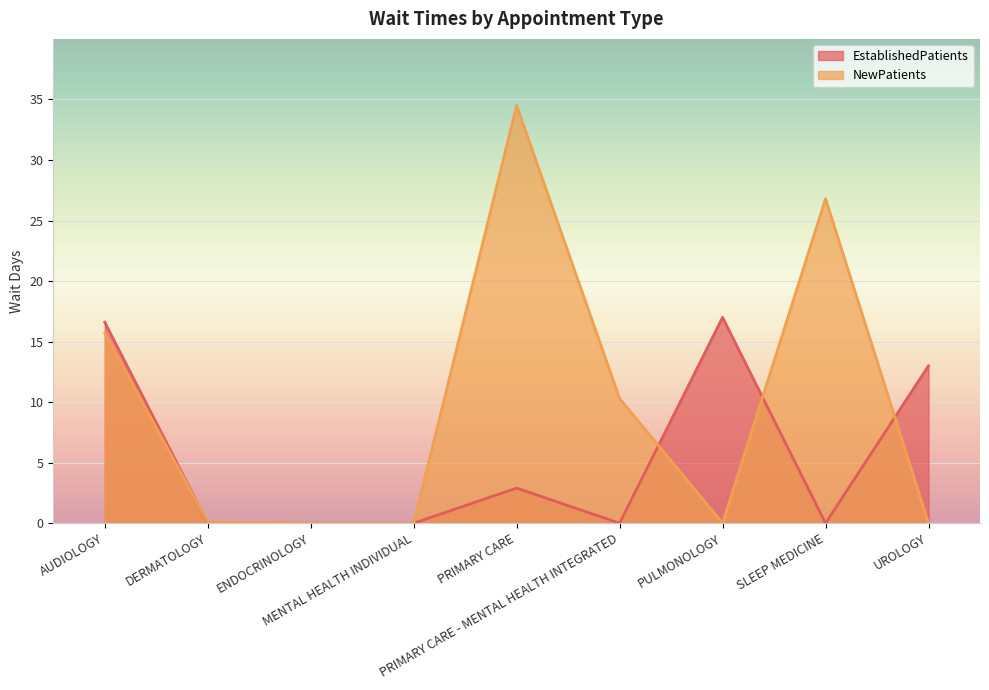

List the series in order of their overall mean, highest first.

NewPatients, EstablishedPatients